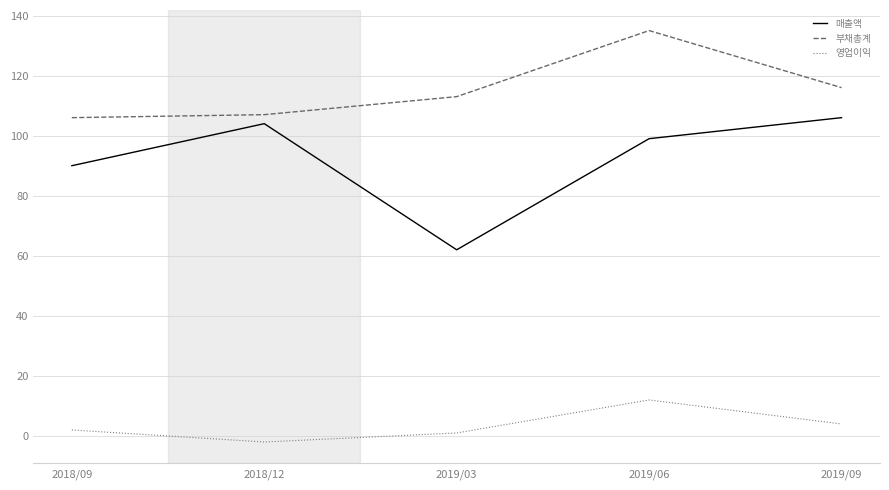

At 2018/12, list the series in order from largest to smallest.

부채총계, 매출액, 영업이익